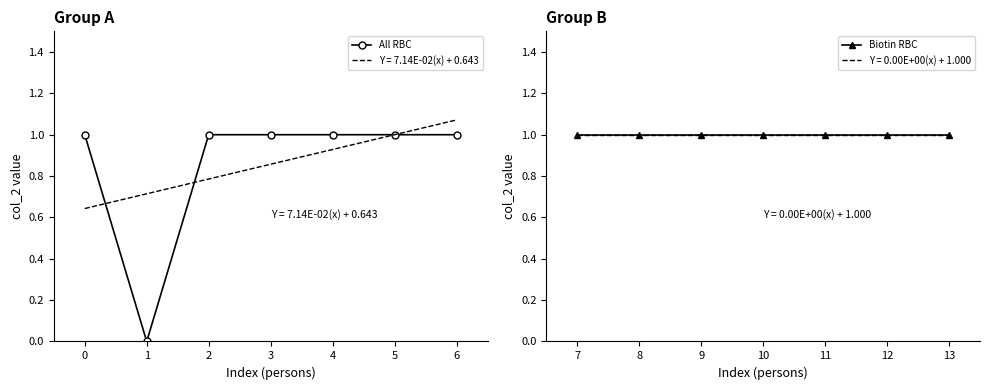

What are all the series names shown in the legend?

All RBC, Biotin RBC